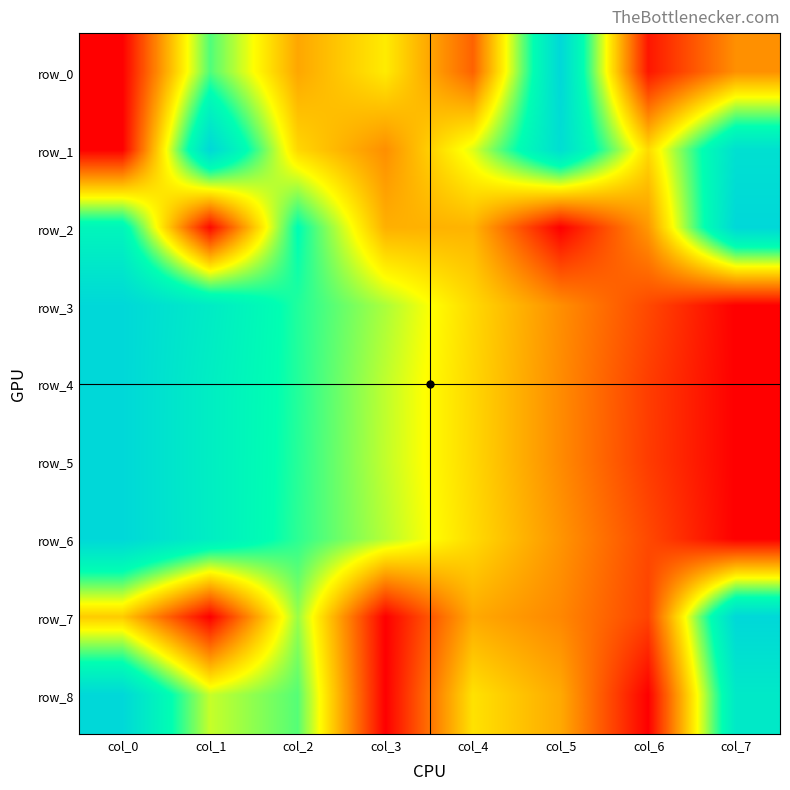

What is the difference between the row_8 values at col_6 and col_4?

0.4